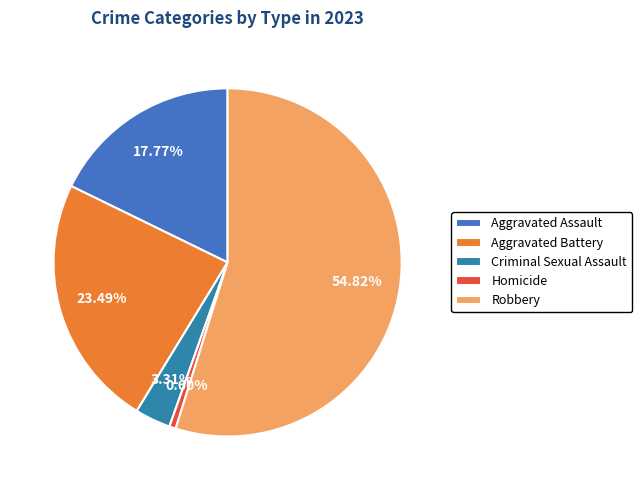

What is the change in value from Aggravated Assault to Robbery?

+123